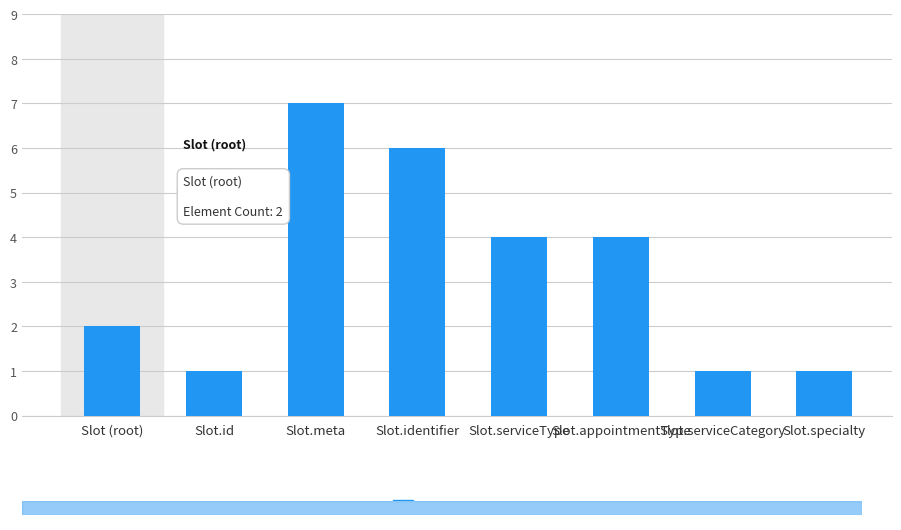

The value at Slot.specialty is 0. True or false?

False